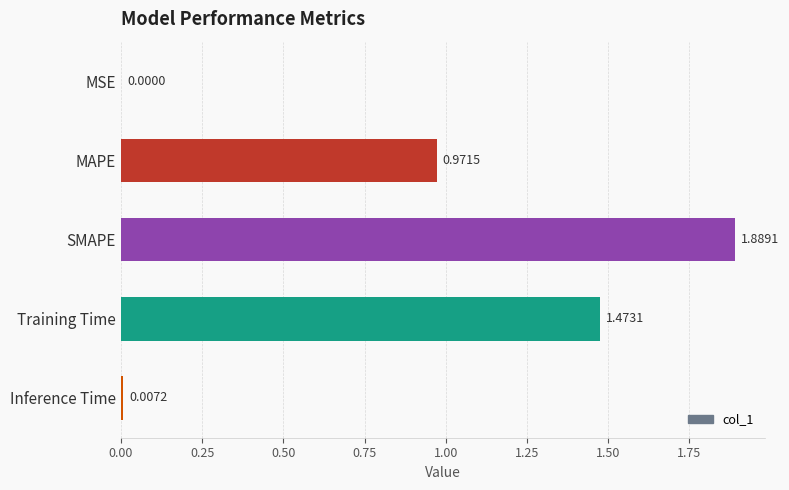

What is the change in value from MAPE to SMAPE?

+0.9